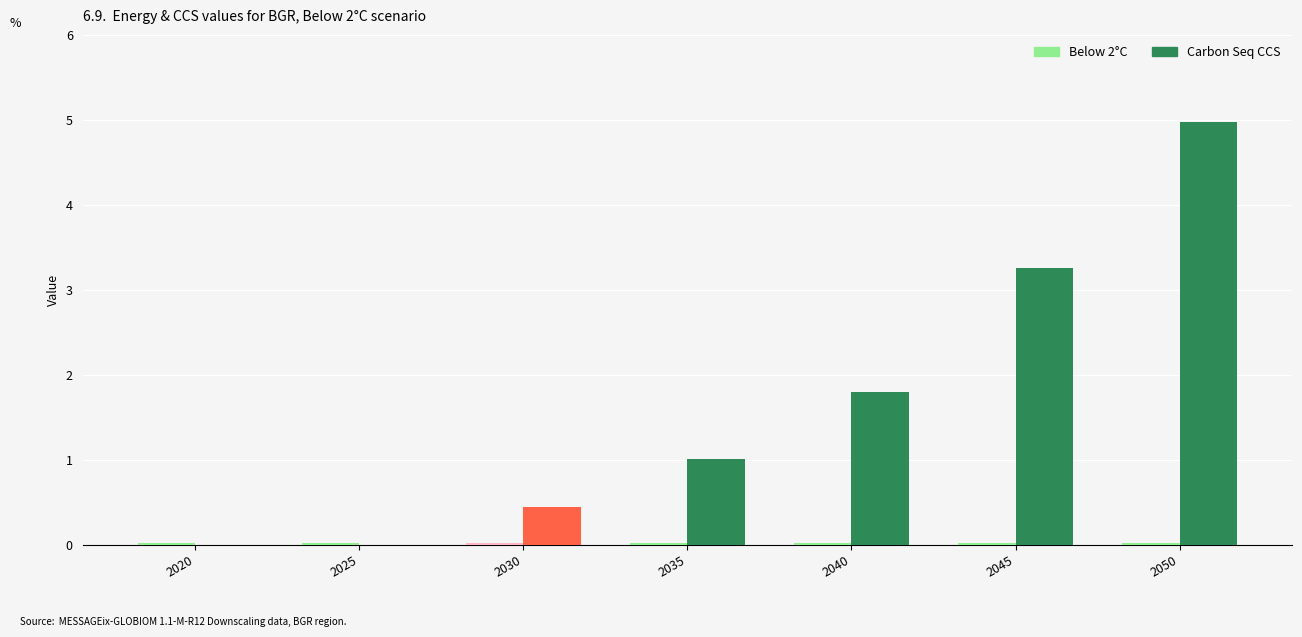

Where does the Carbon Seq CCS series first go above 1?

2035